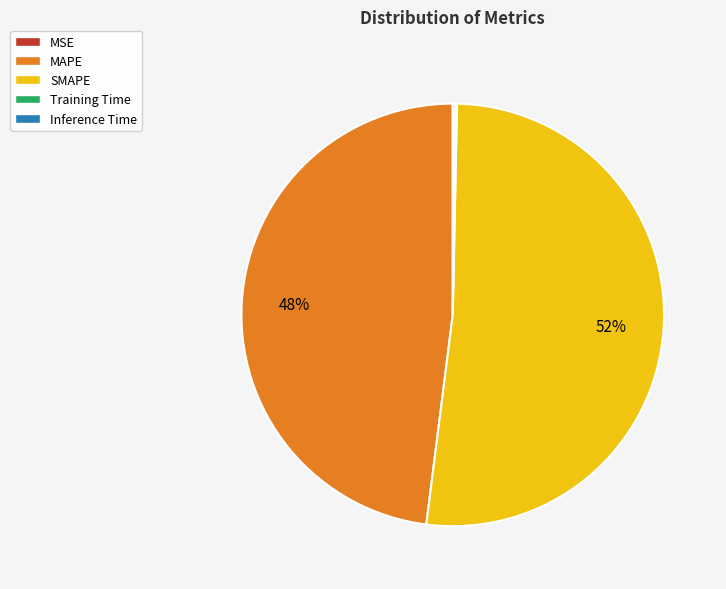

To the nearest percent, what is the difference between the largest and smallest slice percentages?

52%